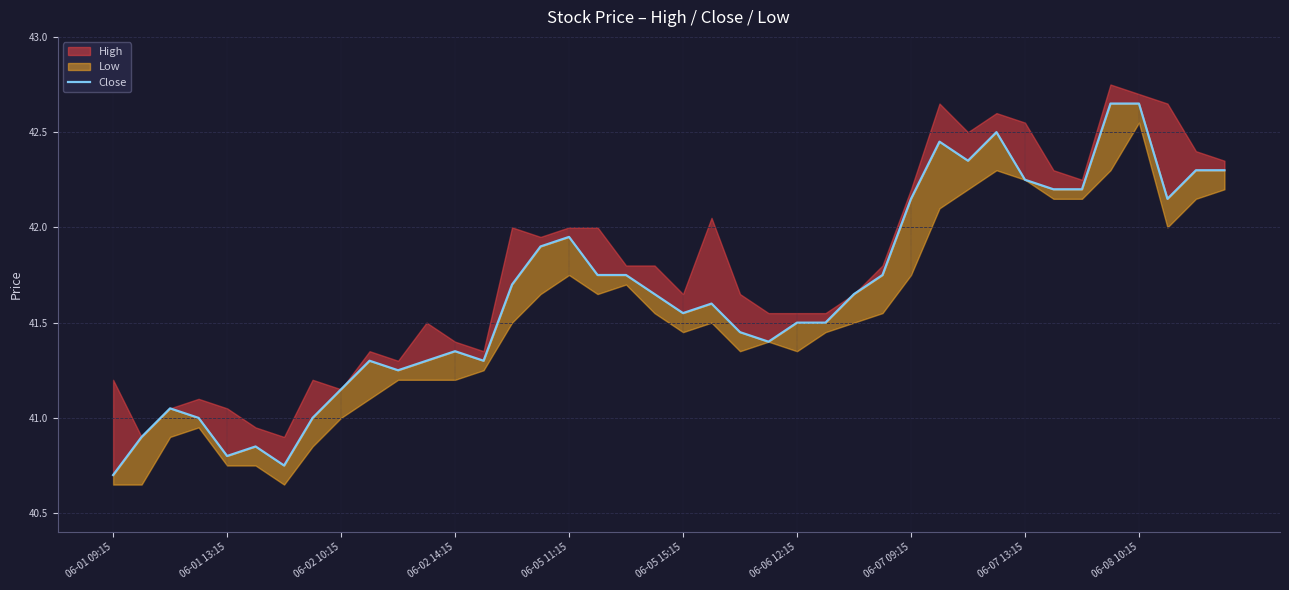

True or false: the data has more than 0 interior local peaks.

True